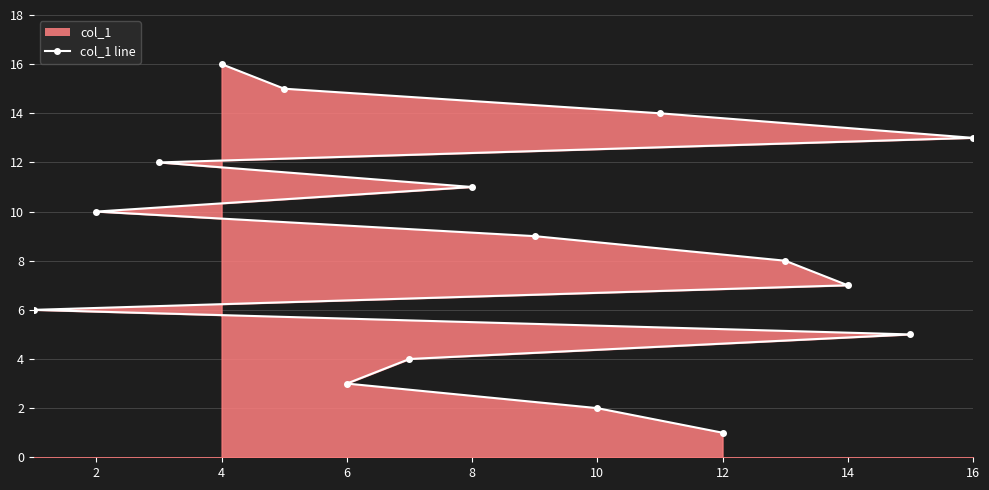

What is the sum of all values?

136